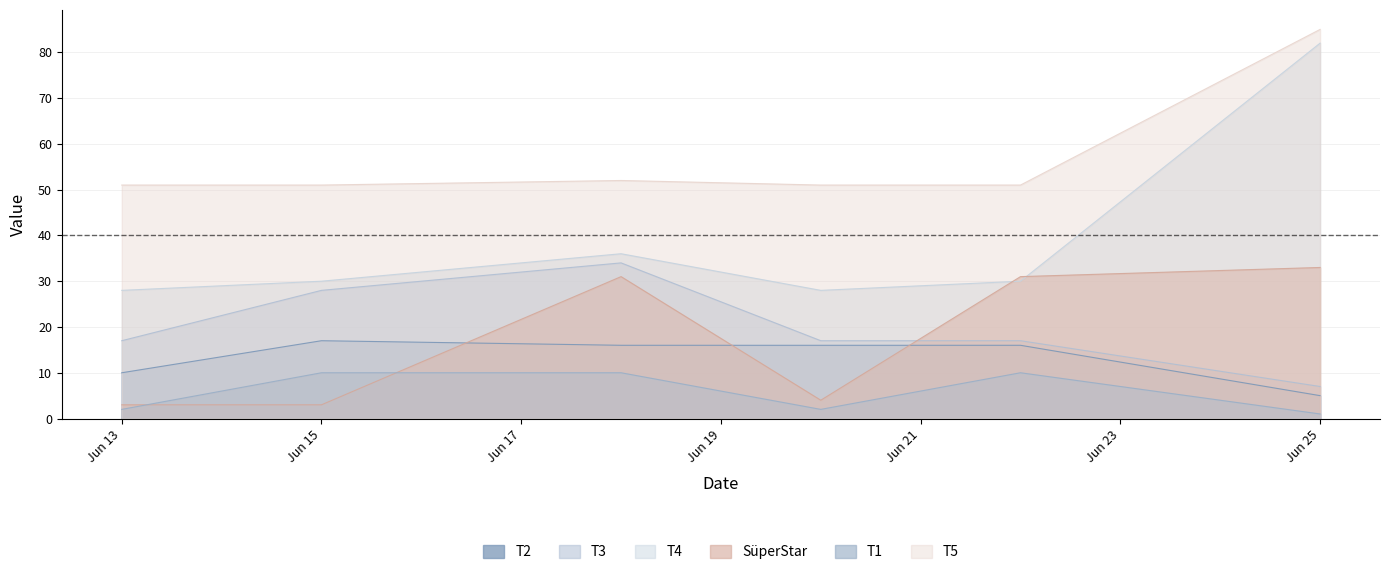

Rank the series by their maximum value, from lowest to highest.

T1, T2, SüperStar, T3, T4, T5